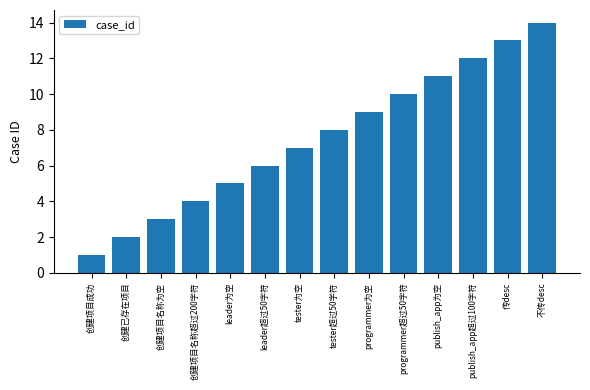

What is the value of the 2nd bar from the left?

2